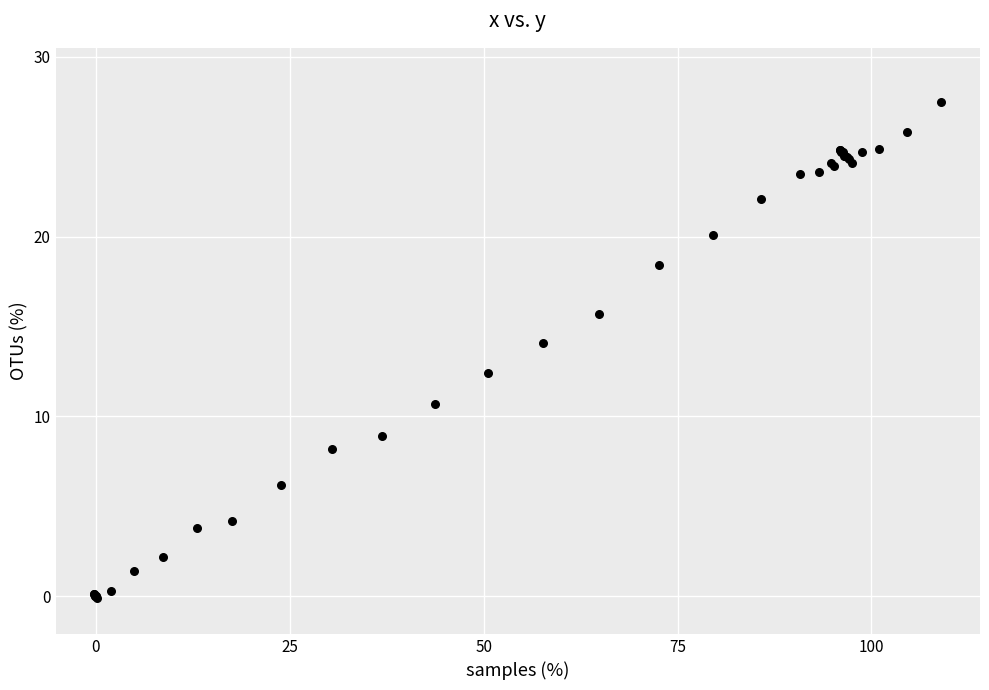

What Y value in the scatter plot is closest to 13?

12.4